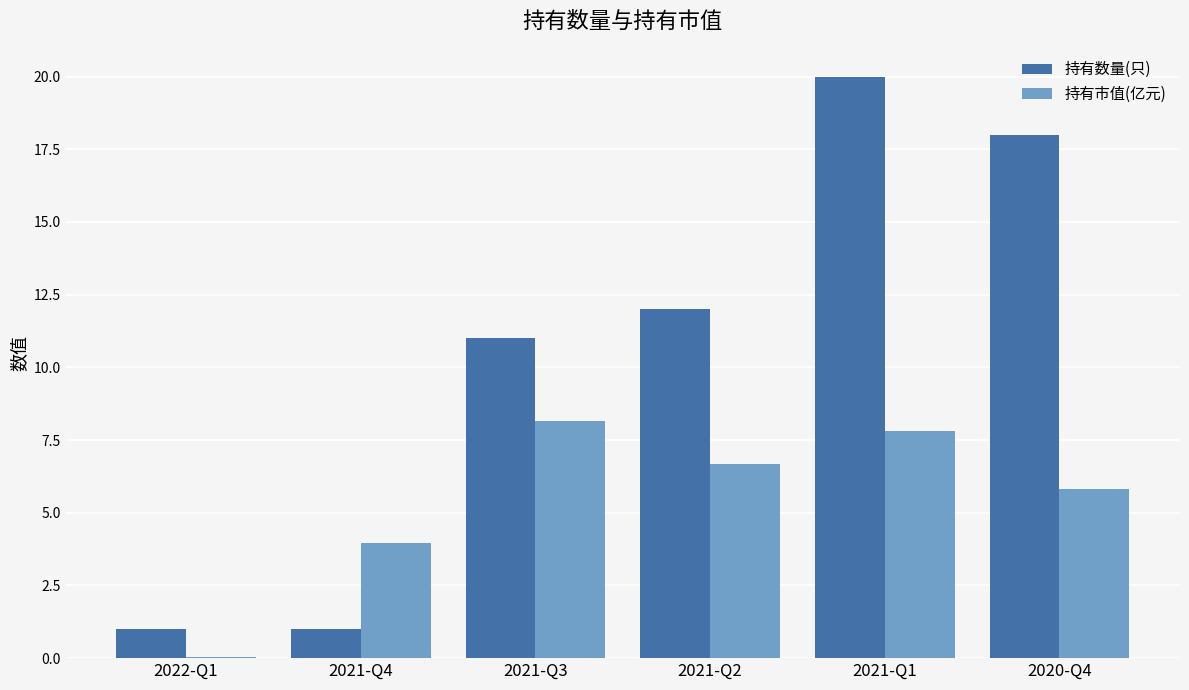

Which series has the largest total across all categories?

持有数量(只)